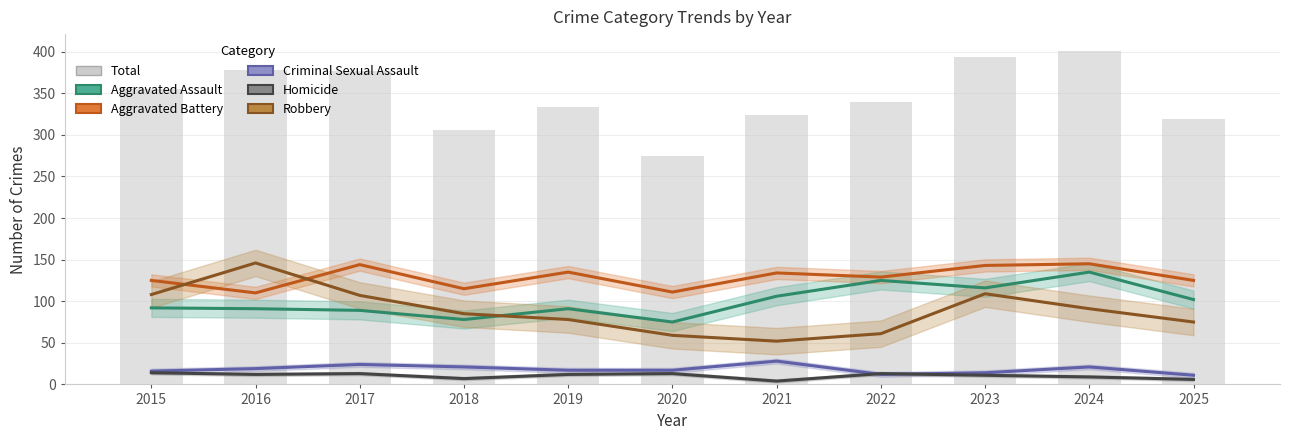

The value of Robbery at 2024 is 24. True or false?

False